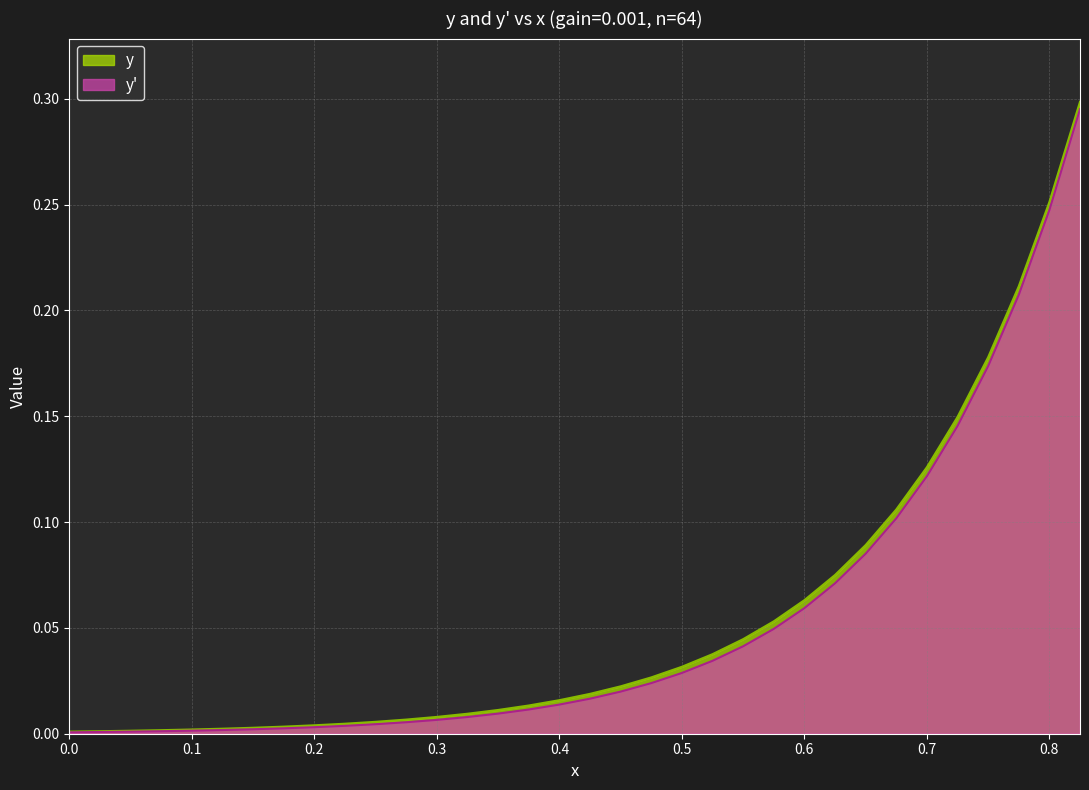

What is the value of the y point at the 24th from the left?

0.1